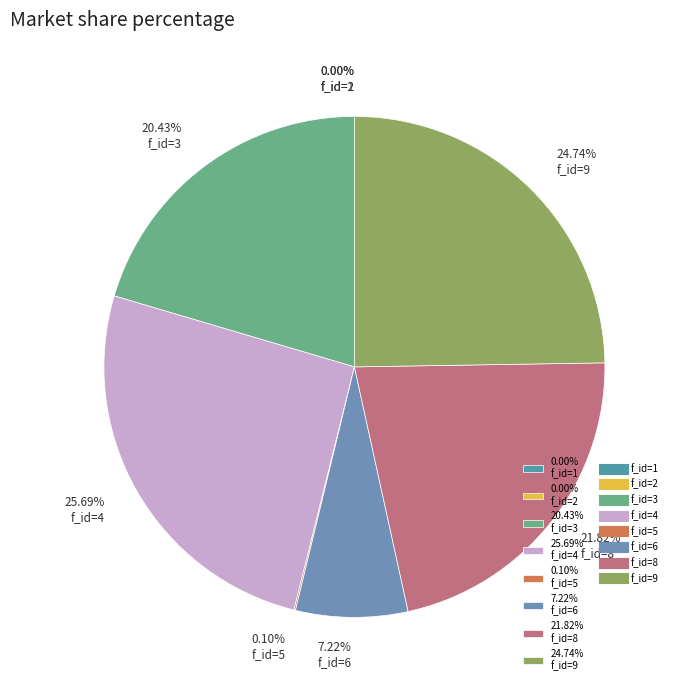

What is the smallest slice in the pie chart?

f_id=1